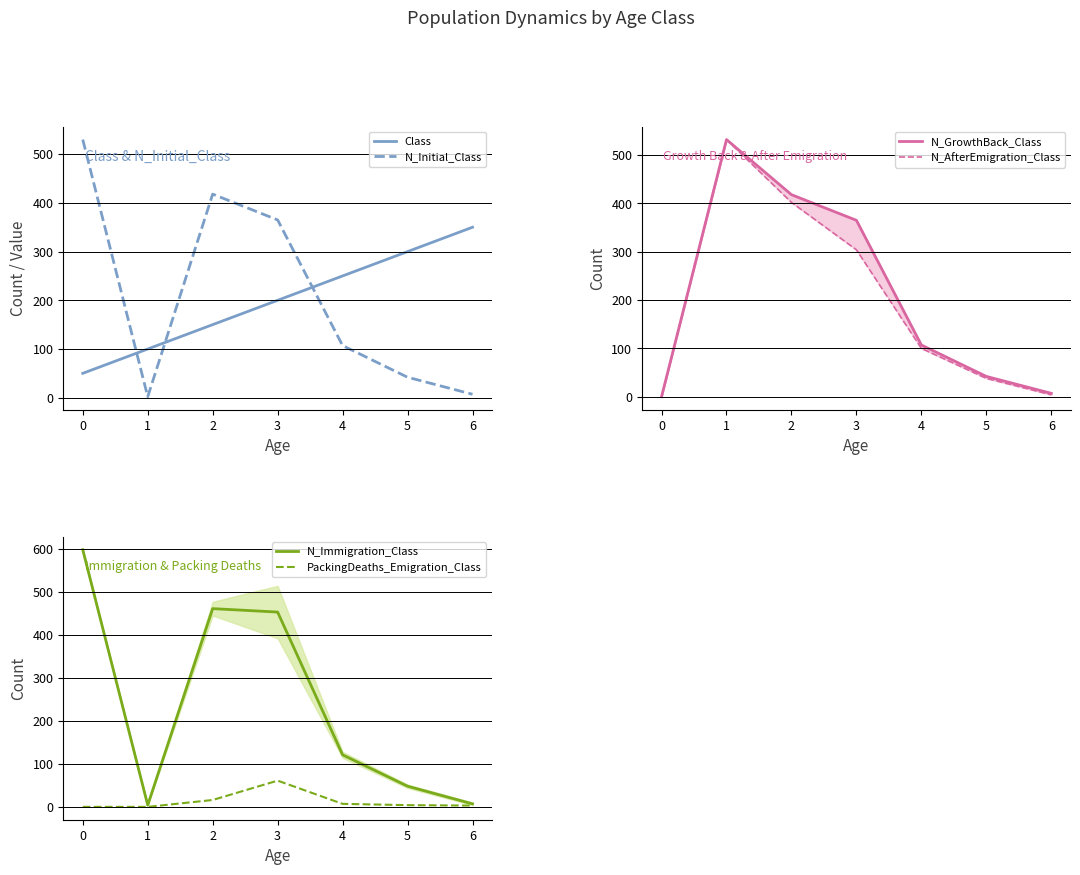

What is the highest value of the N_Initial_Class series?

530